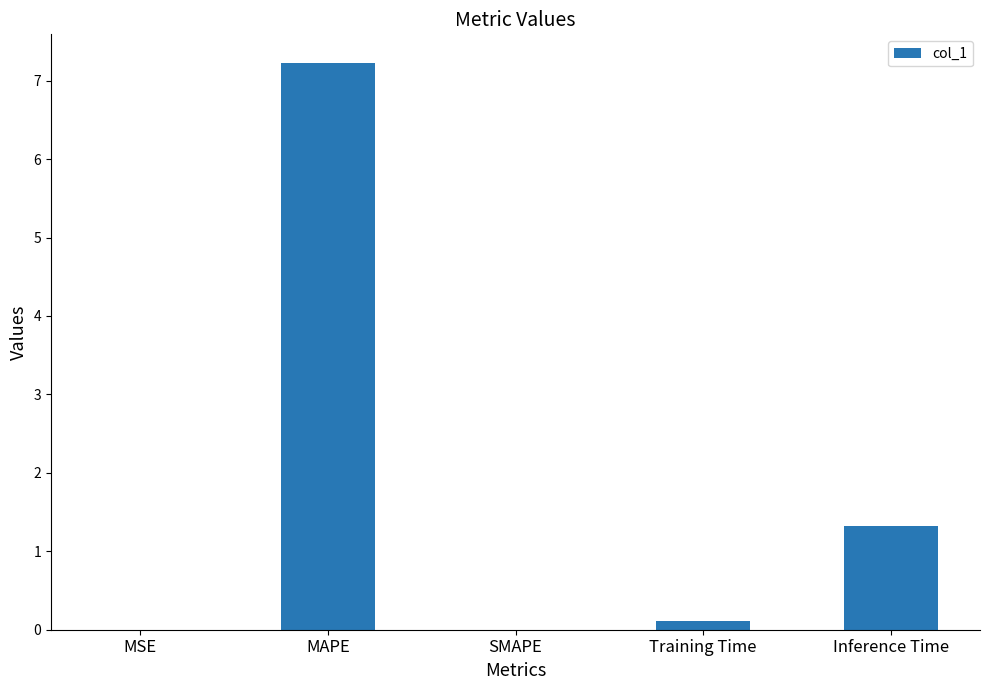

At which label is the value closest to 3?

Inference Time